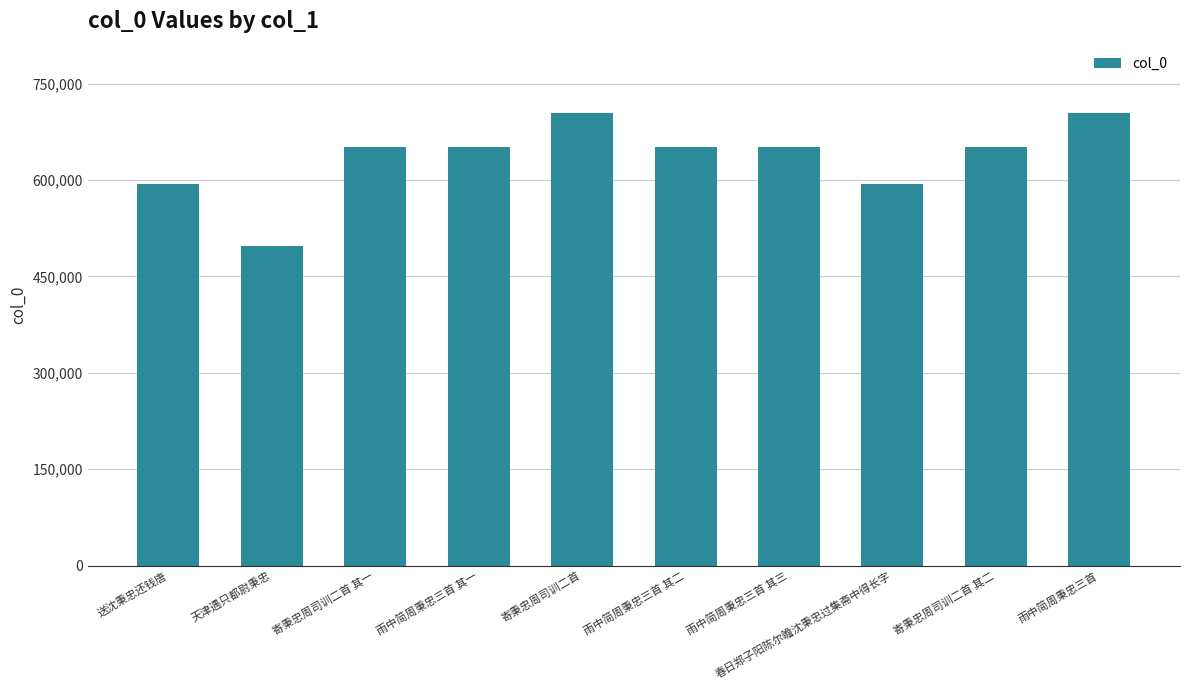

Which has a higher value, 天津遇只都尉秉忠 or 春日郑子阳陈尔瞻沈秉忠过集斋中得长字?

春日郑子阳陈尔瞻沈秉忠过集斋中得长字